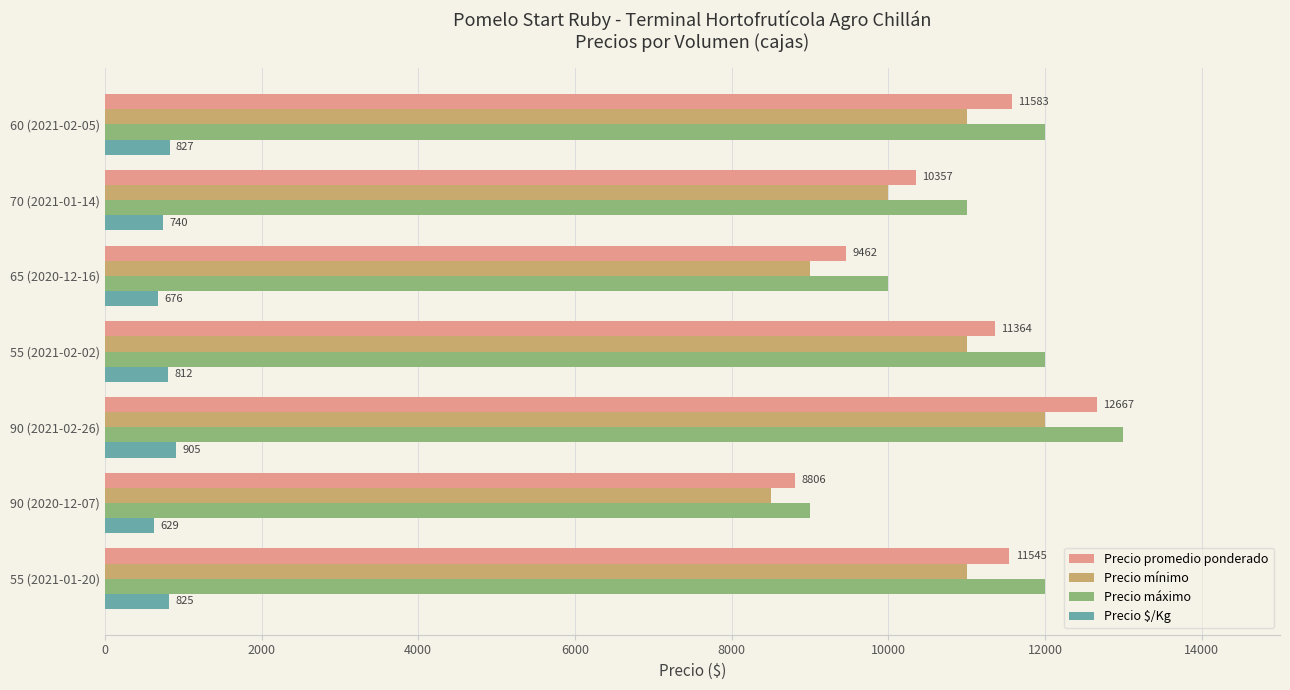

What is the minimum value shown in the chart?

629